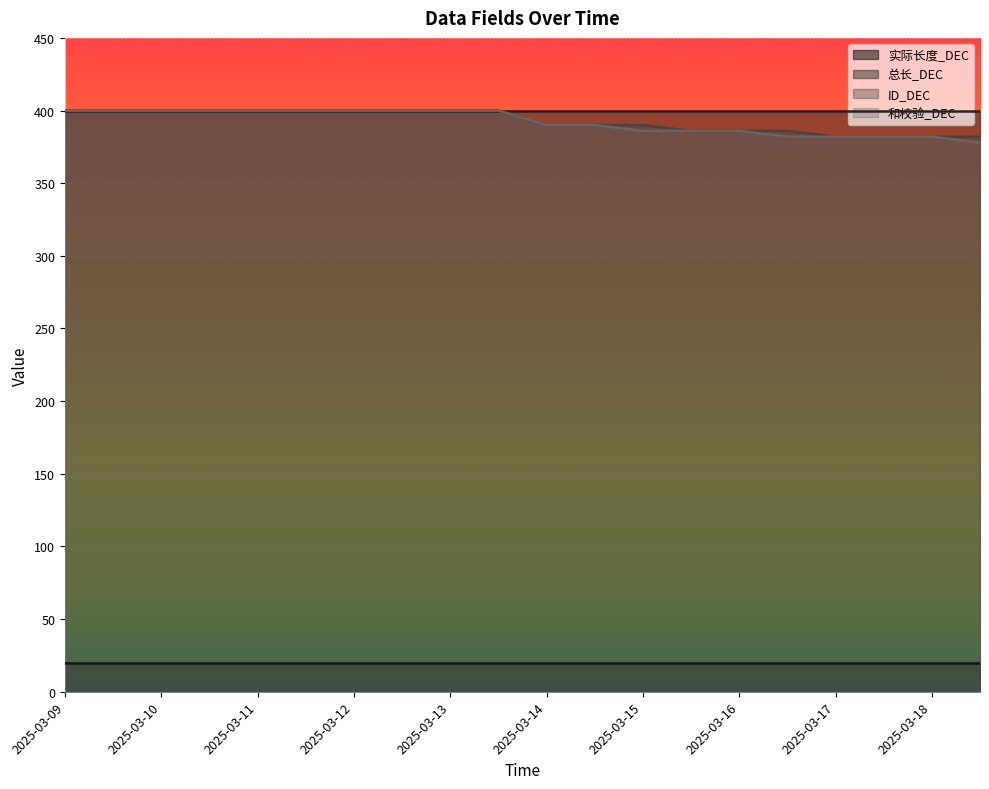

What is the difference between the highest and lowest values at 2025-03-13?

380